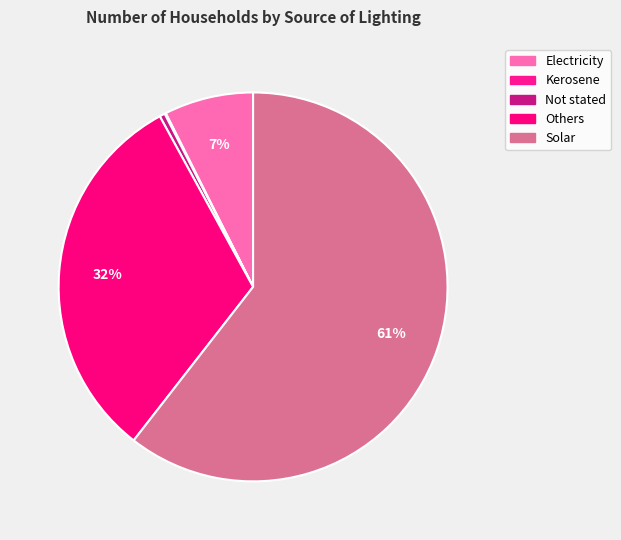

Which has a higher value, Kerosene or Electricity?

Electricity